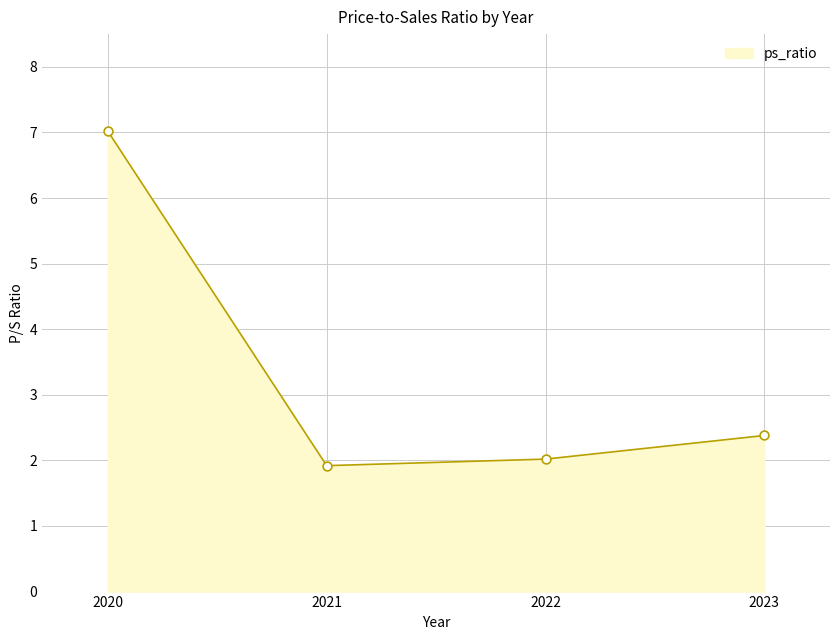

What is the change in value from 2021 to 2023?

+0.5